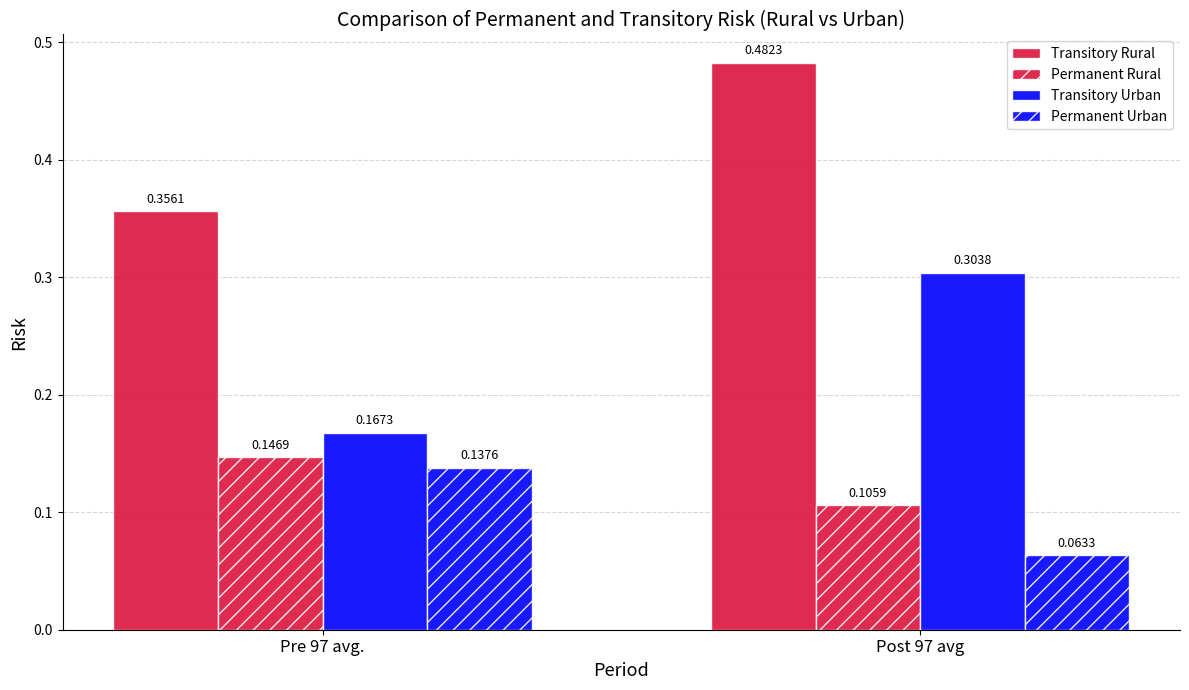

The Transitory Rural series shows 0.5 at Post 97 avg. True or false?

True